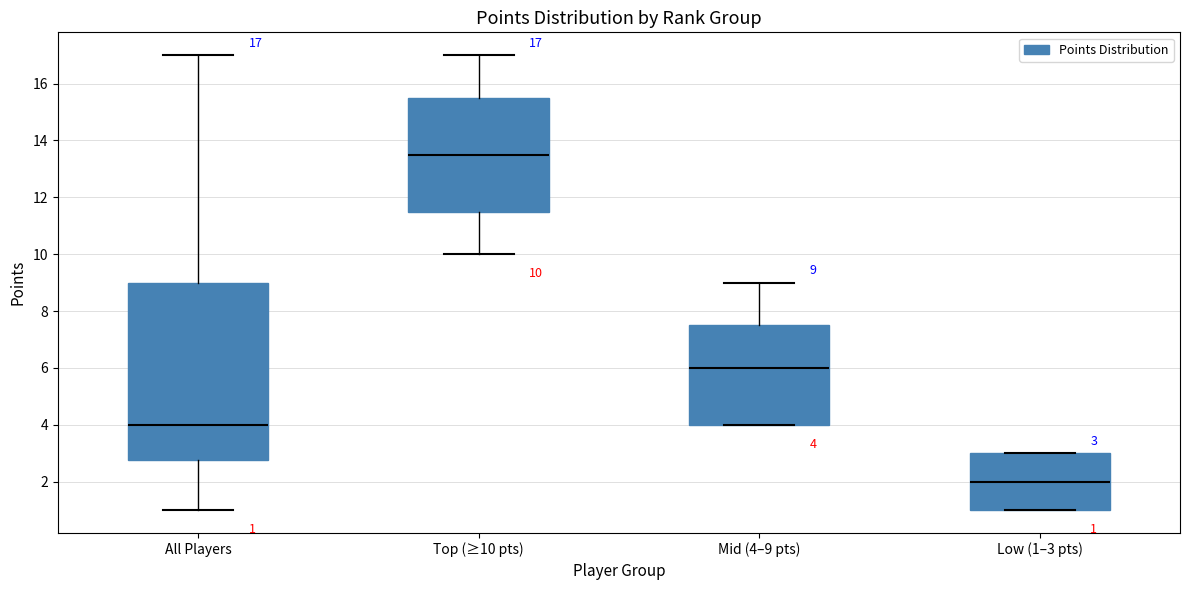

Which box has the highest median line?

Top (≥10 pts)